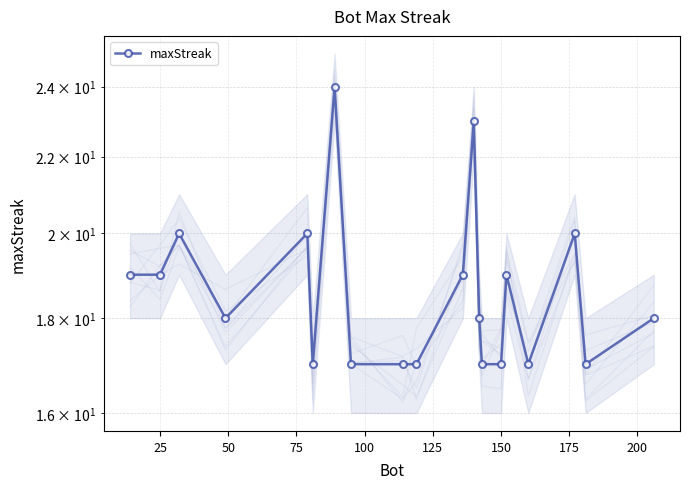

Count the values in the range 17 to 20.

18